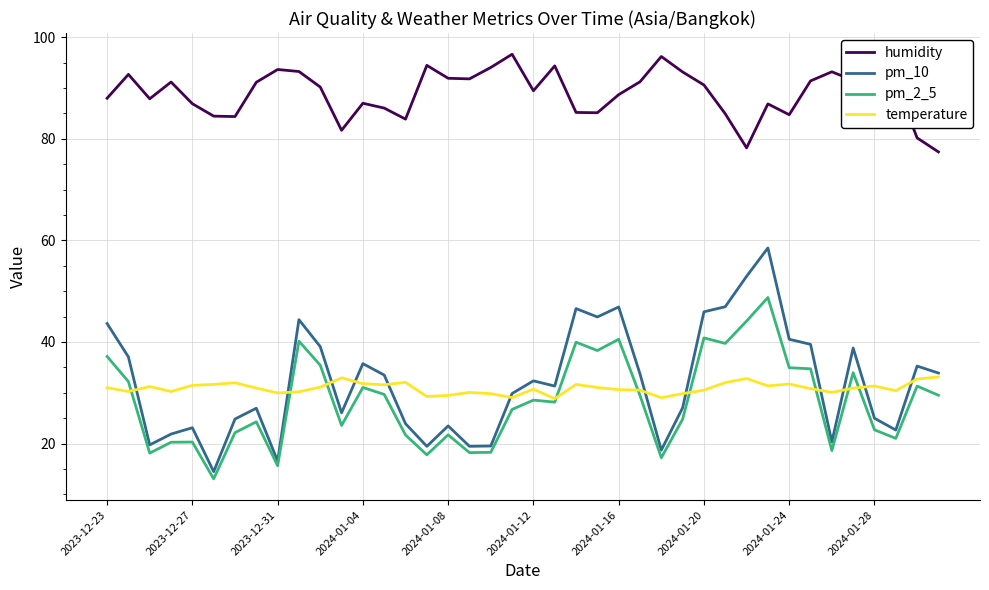

List the series in order of their peak value, lowest first.

temperature, pm_2_5, pm_10, humidity